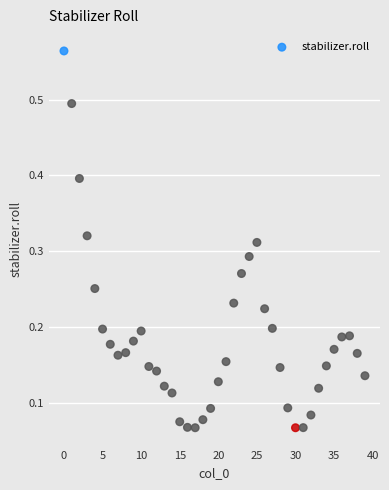

What is the range of Y values (max minus min)?

0.5